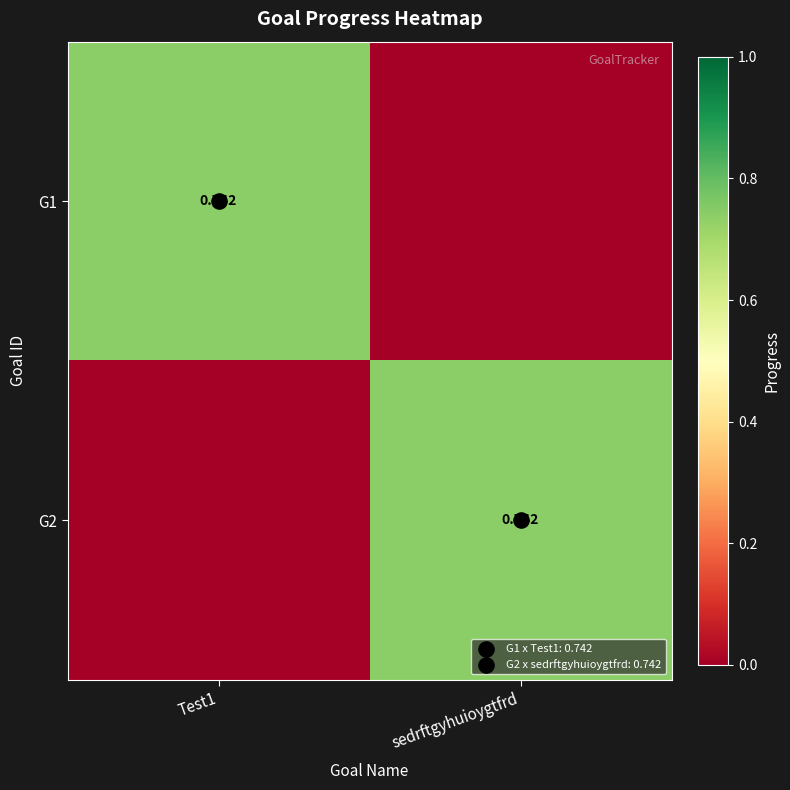

Which category has the lowest value in the G2 series?

Test1